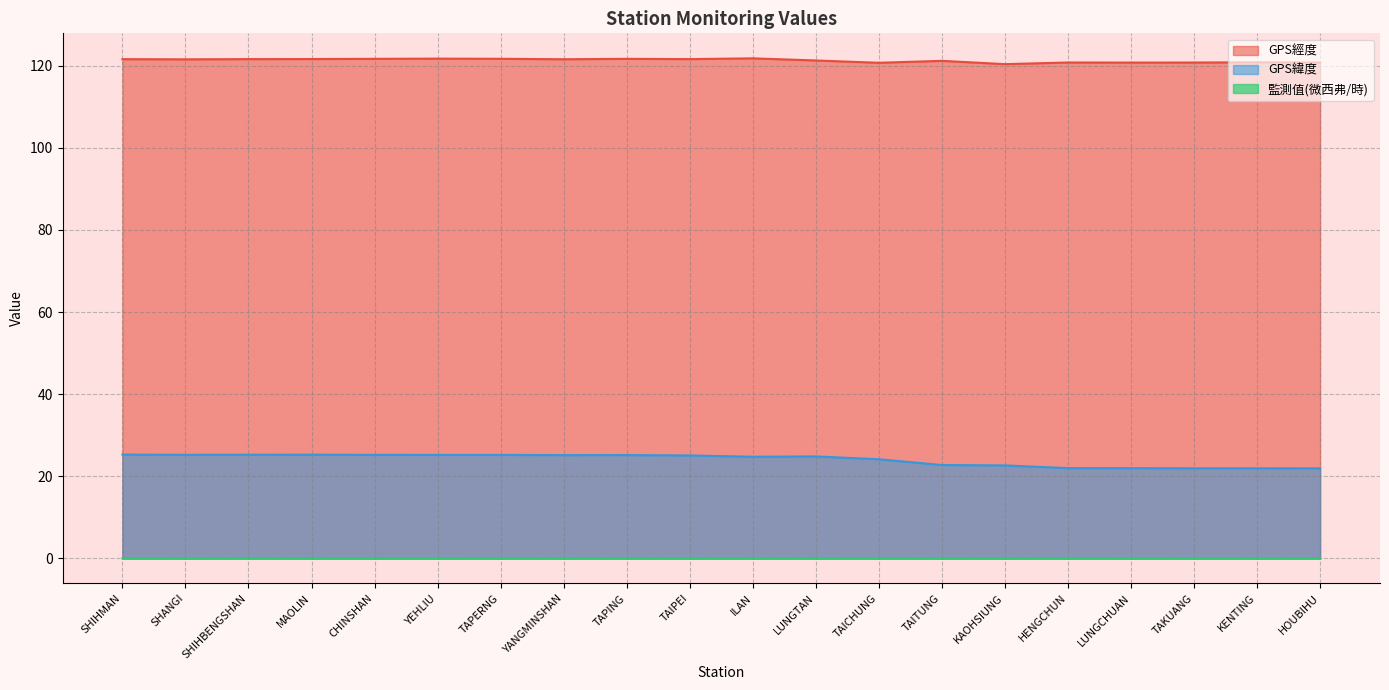

What is the label of the 9th point from the left?

TAPING